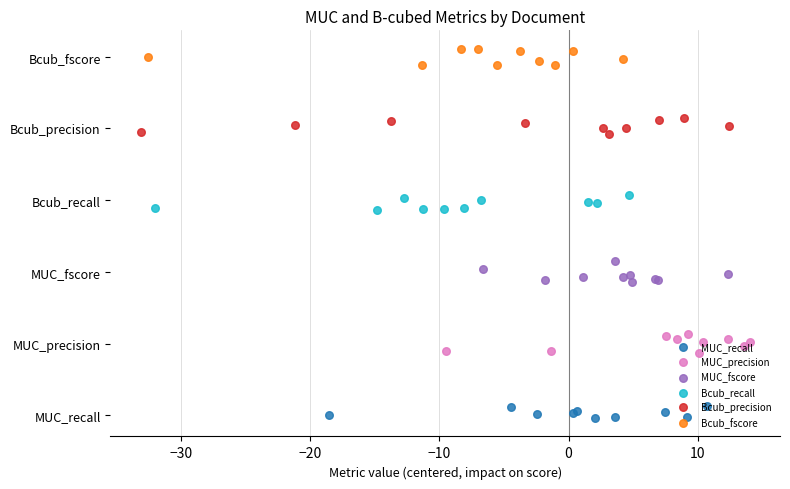

What are all the series names shown in the legend?

MUC_recall, MUC_precision, MUC_fscore, Bcub_recall, Bcub_precision, Bcub_fscore